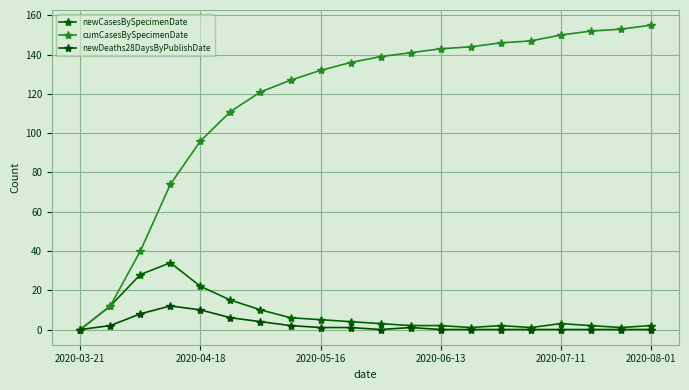

List the series in order of their peak value, lowest first.

newDeaths28DaysByPublishDate, newCasesBySpecimenDate, cumCasesBySpecimenDate